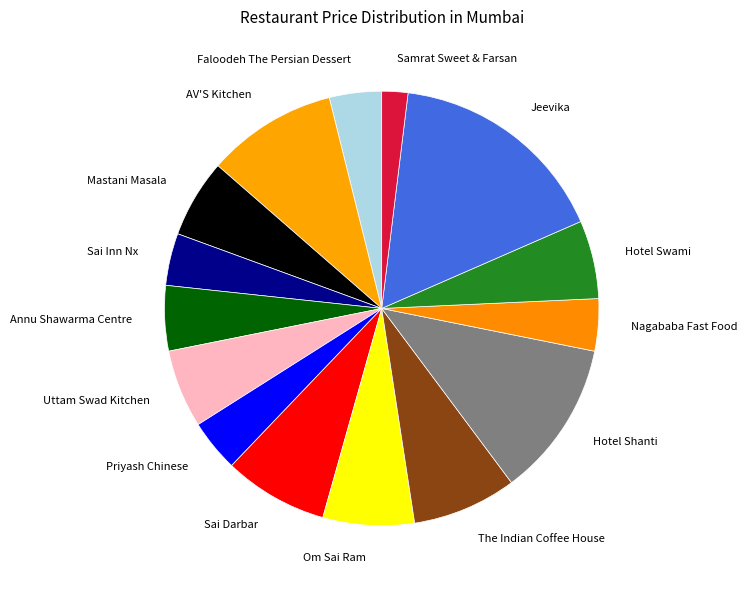

What is the ratio of the value at Mastani Masala to the value at Annu Shawarma Centre?

1.2